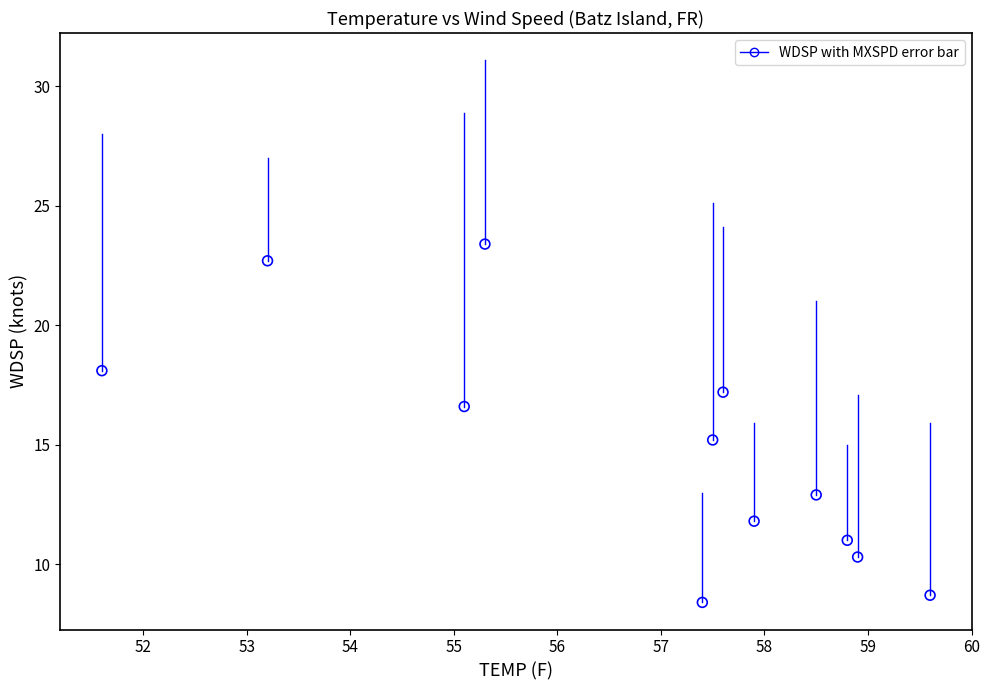

What is the average X value?

56.8